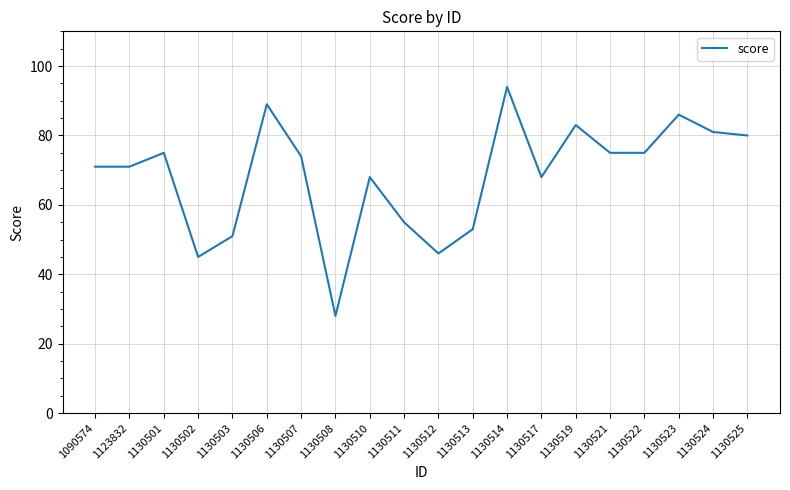

At which label does the data first exceed 74?

1130501